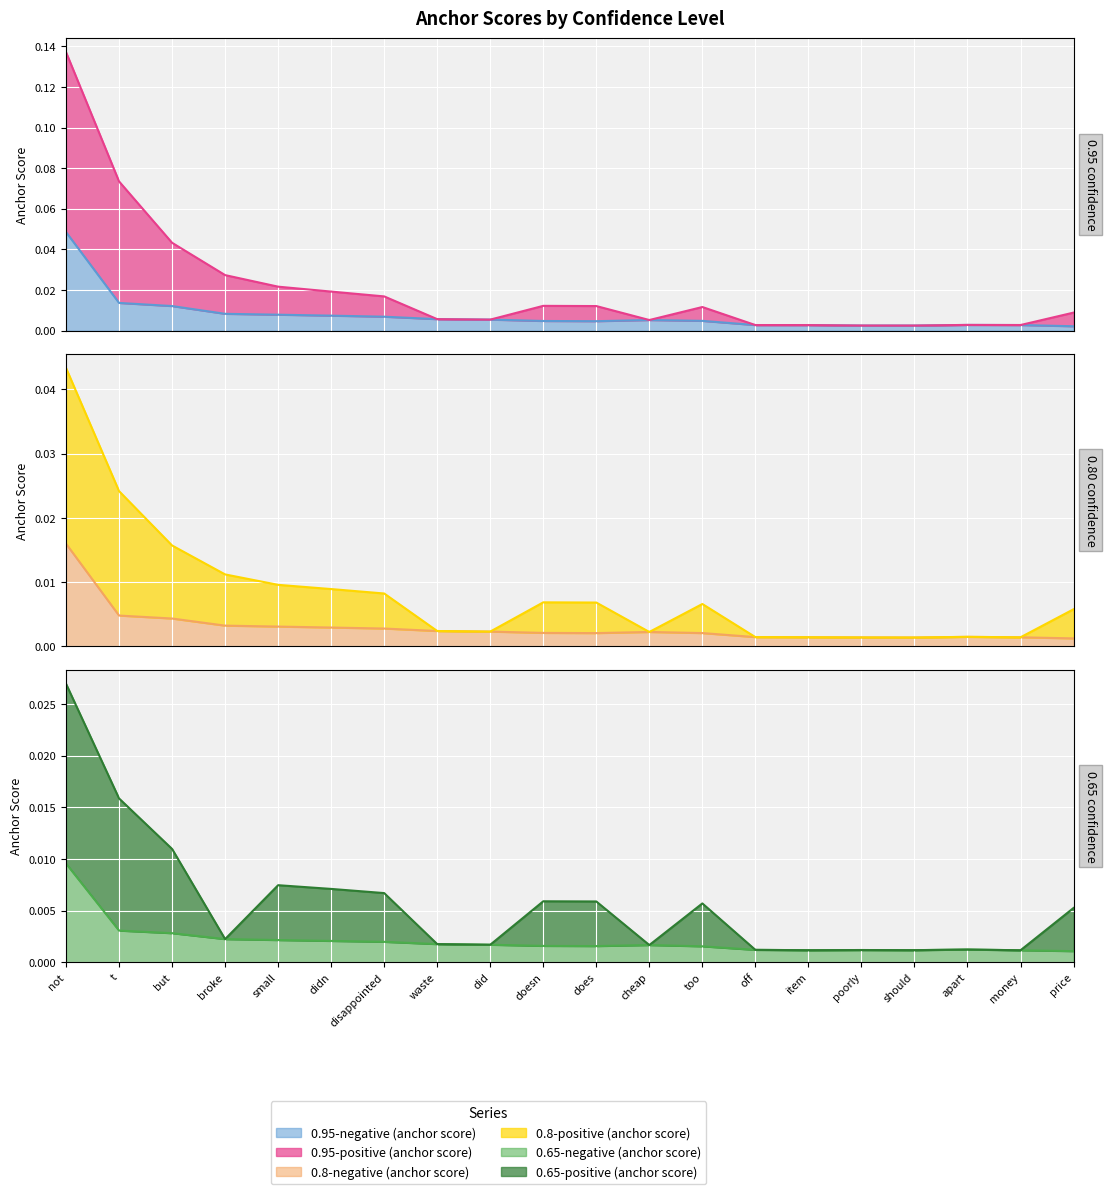

How many lines are shown in the chart?

6